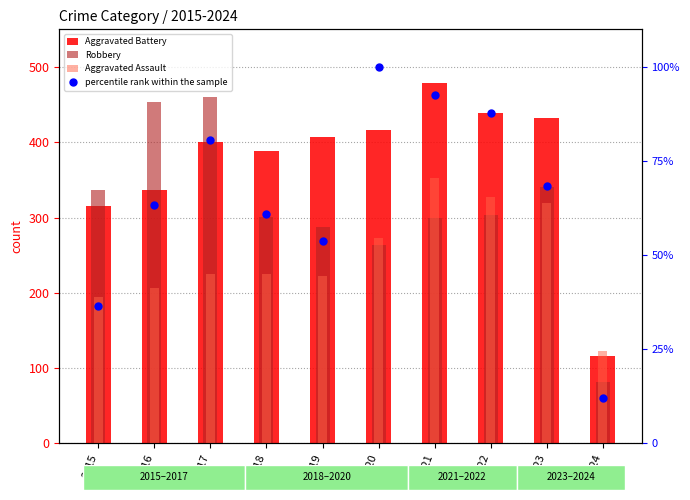

What are all the series names shown in the legend?

Aggravated Battery, Robbery, Aggravated Assault, percentile rank within the sample